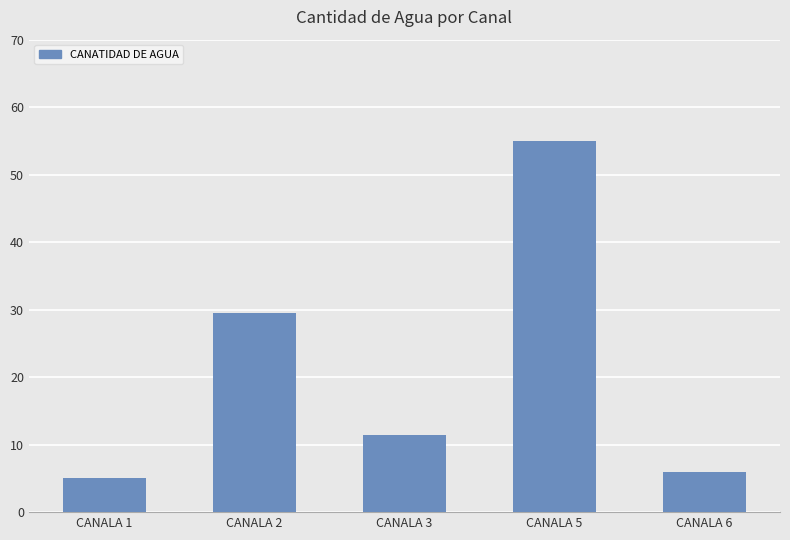

What is the difference between the second highest and second lowest values?

23.5